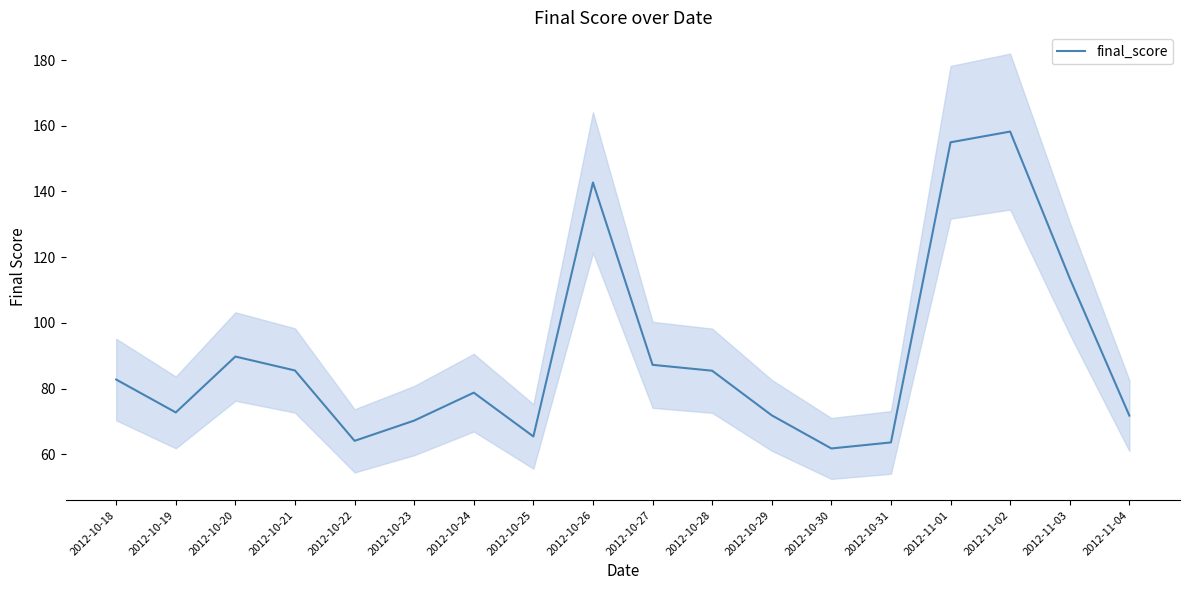

What is the label of the 1st point from the right?

2012-11-04